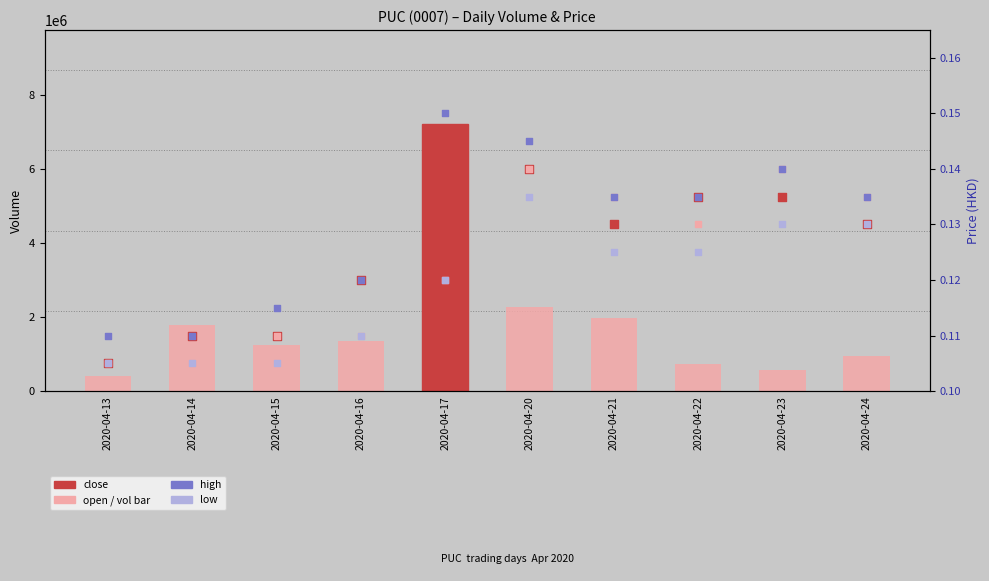

Which series has the largest total across all categories?

vol